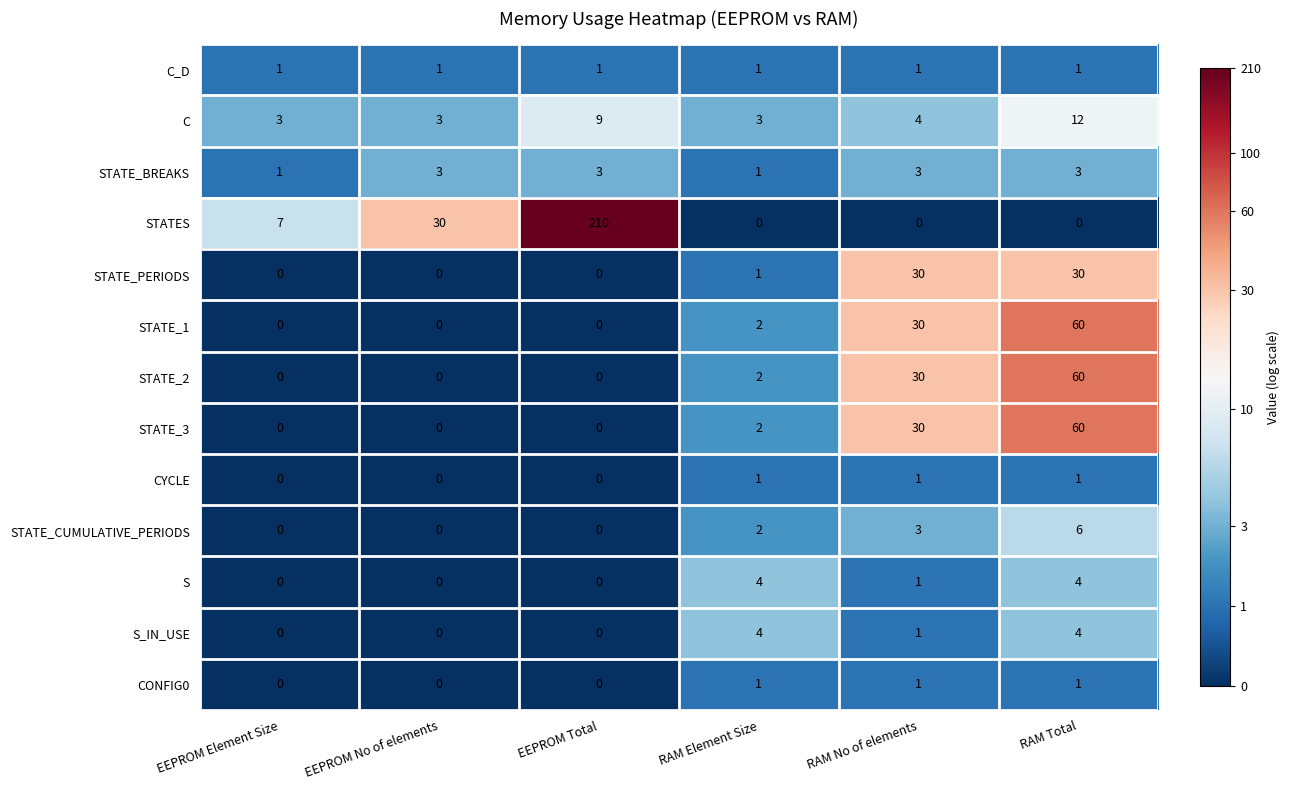

What is the difference between the highest and lowest values at RAM No of elements?

30